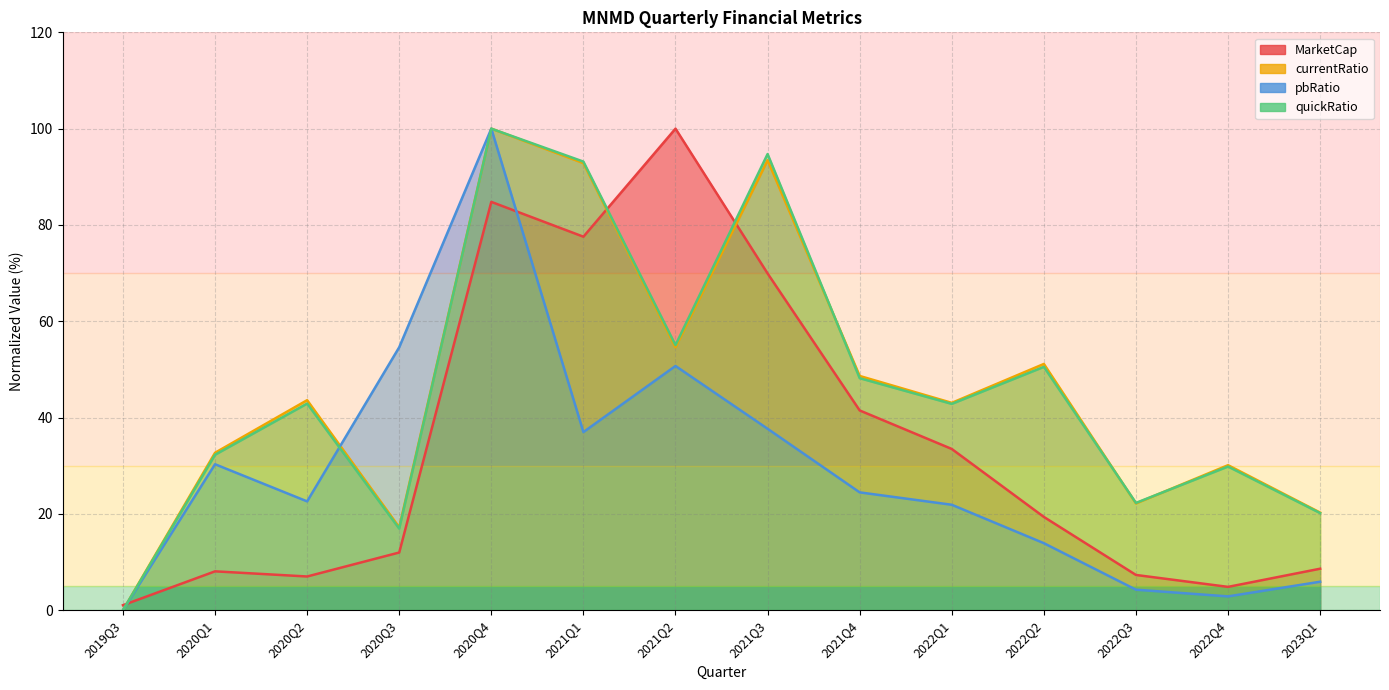

Does the chart display data point markers on the line(s)?

No